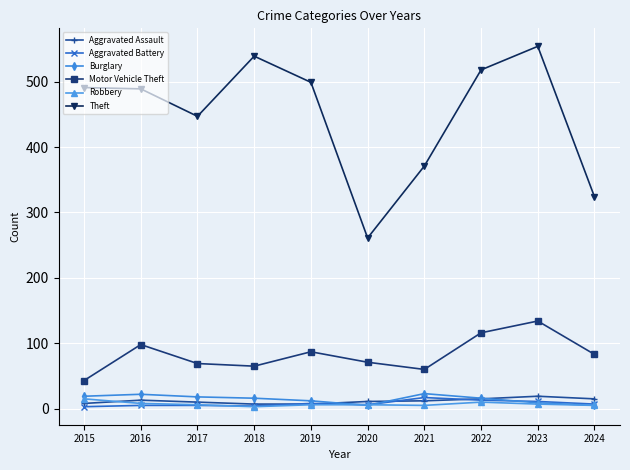

True or false: Aggravated Battery has more than 1 points higher than both neighbors.

True